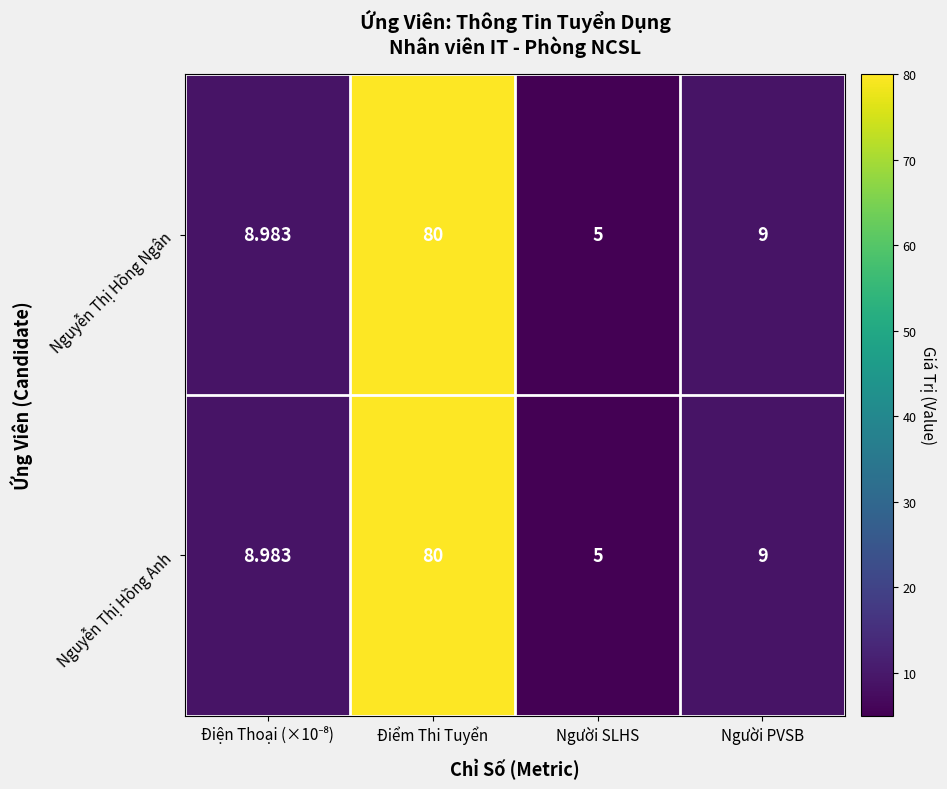

Which category has the highest value in the Nguyễn Thị Hồng Anh series?

Điểm Thi Tuyển